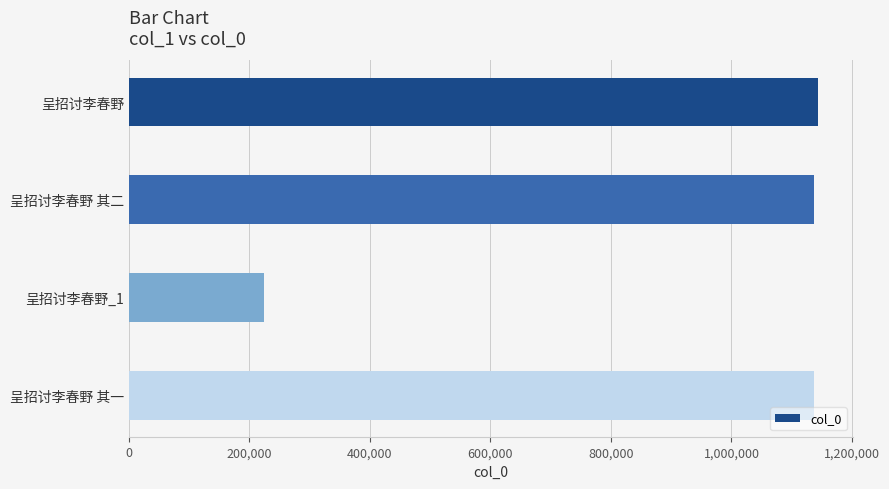

What is the value of the 1st bar from the top?

1144162